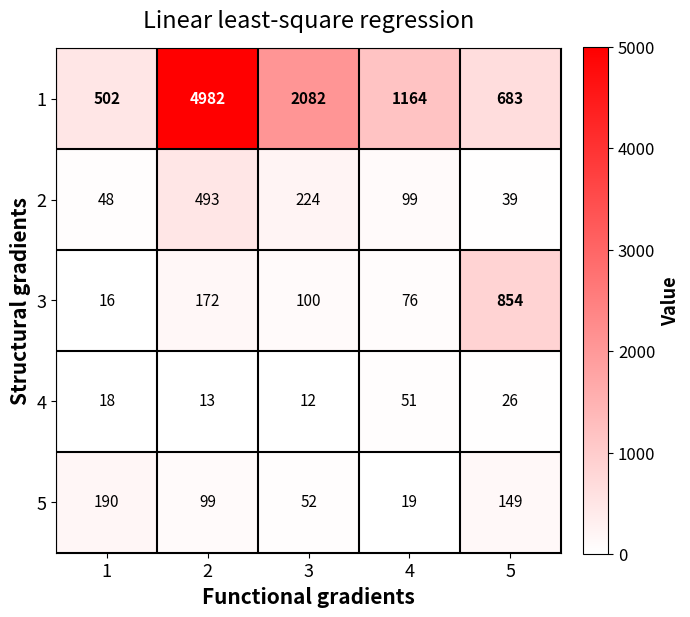

What is the spread (max minus min) of values at 5?

828